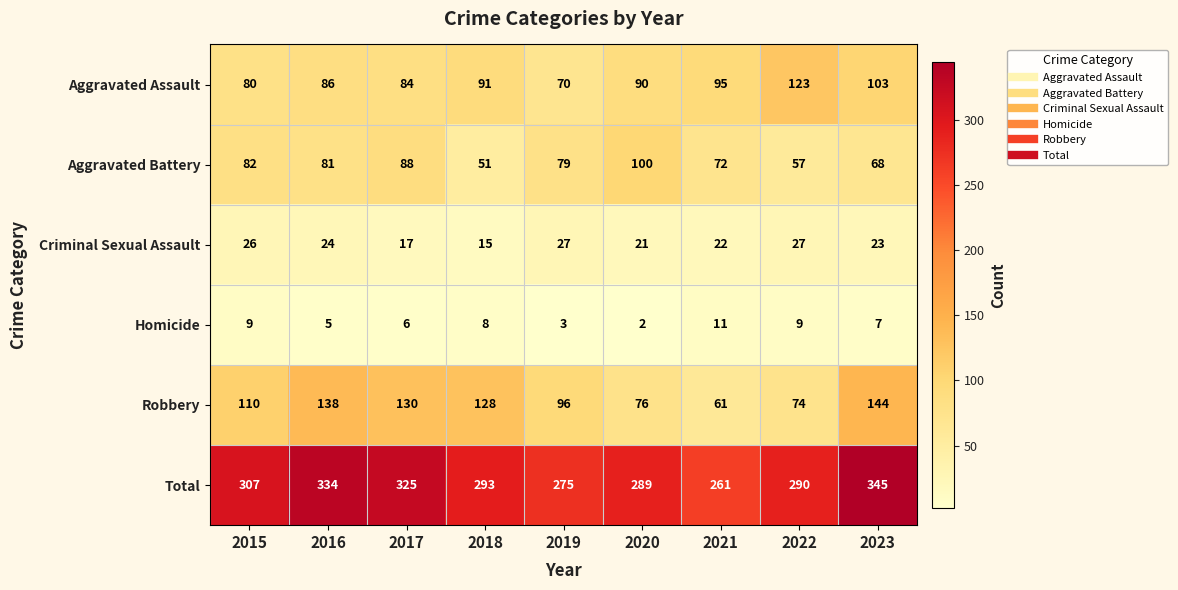

Where does the Aggravated Assault series first go above 90?

2018